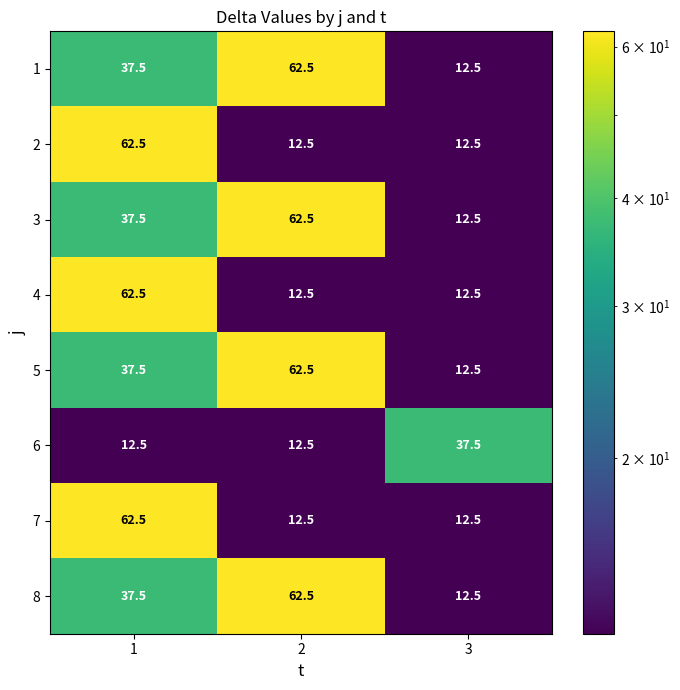

List the labels in order of 1 value, largest first.

2, 1, 3